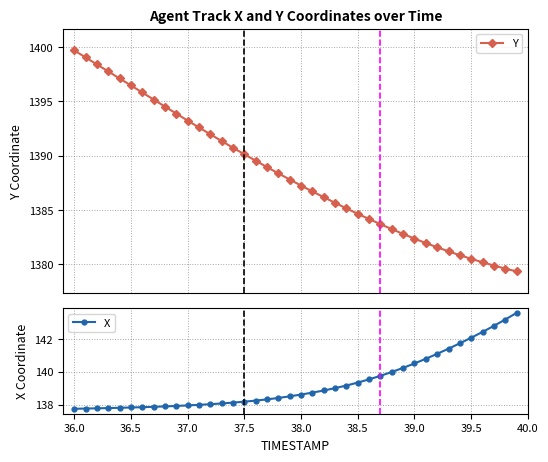

True or false: X has a value of 242.7 at 36.0.

False